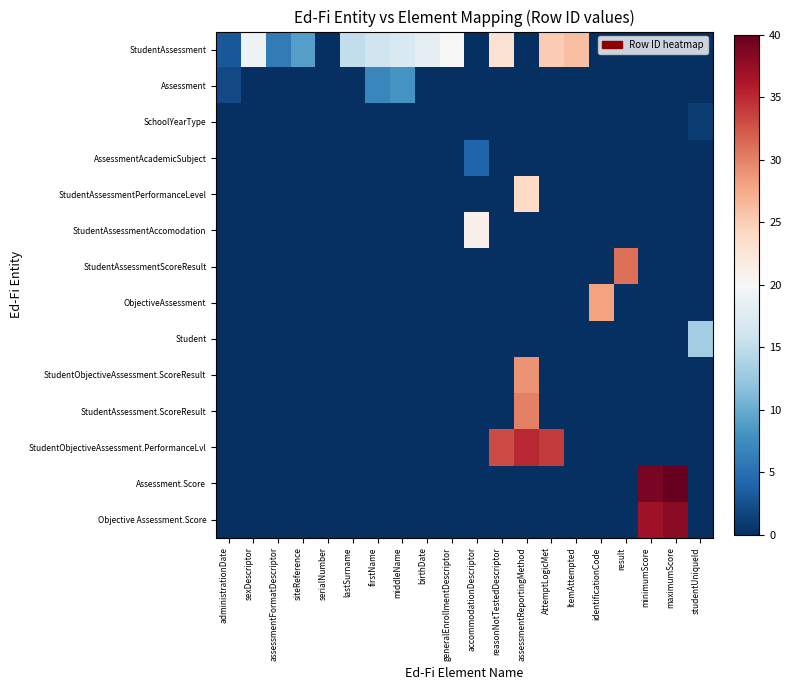

Which has a higher value, siteReference or result?

siteReference